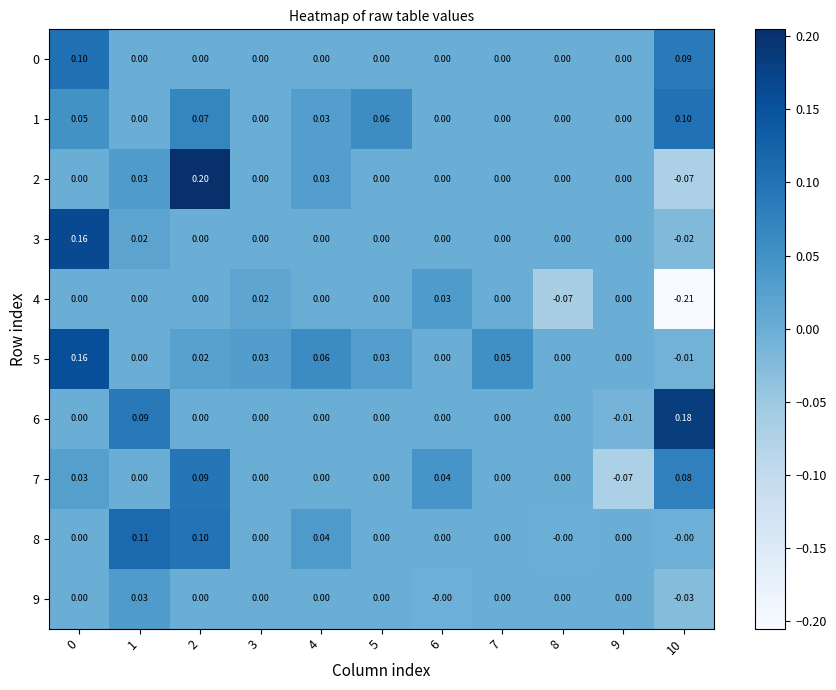

How many distinct data groups are displayed?

10